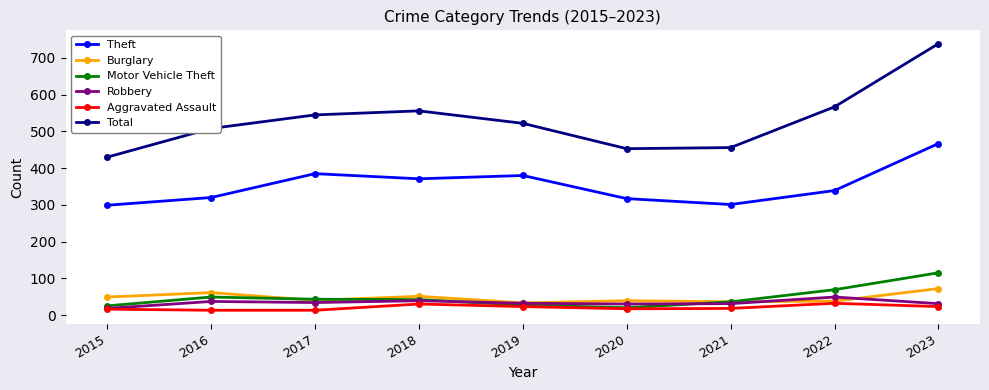

At which category is the sum across all series the highest?

2023